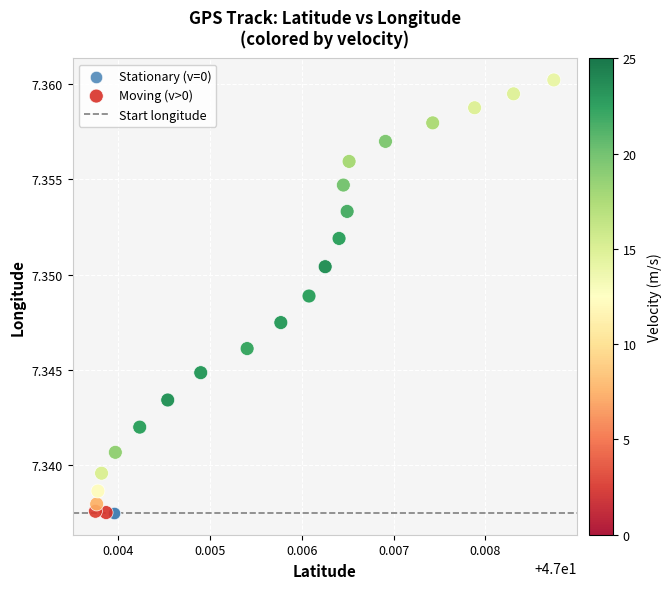

Which series reaches the maximum Y coordinate?

Moving (v>0)